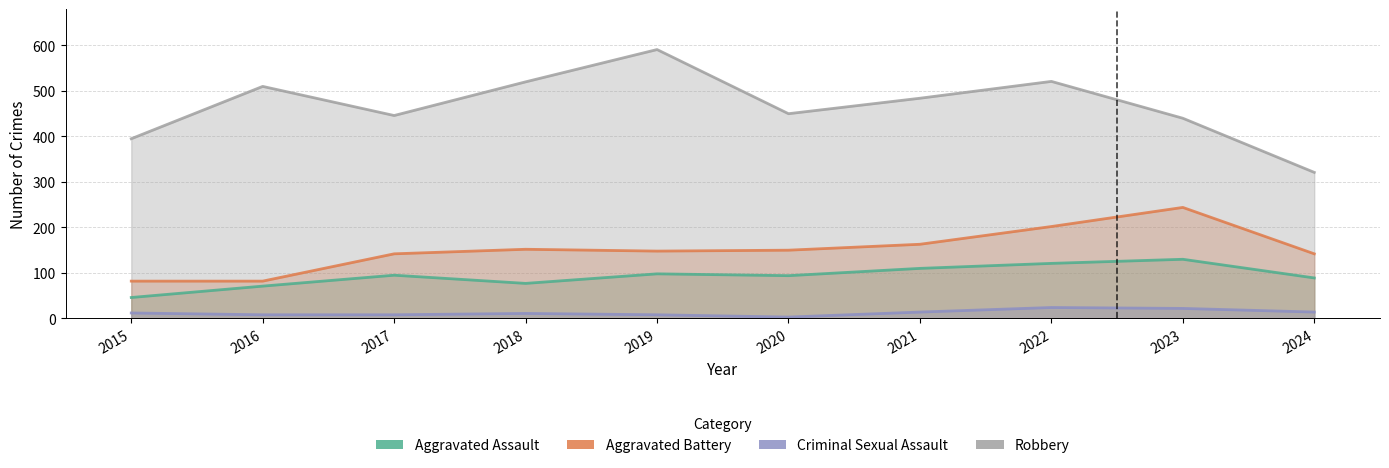

Which category has the lowest value in the Aggravated Assault series?

2015